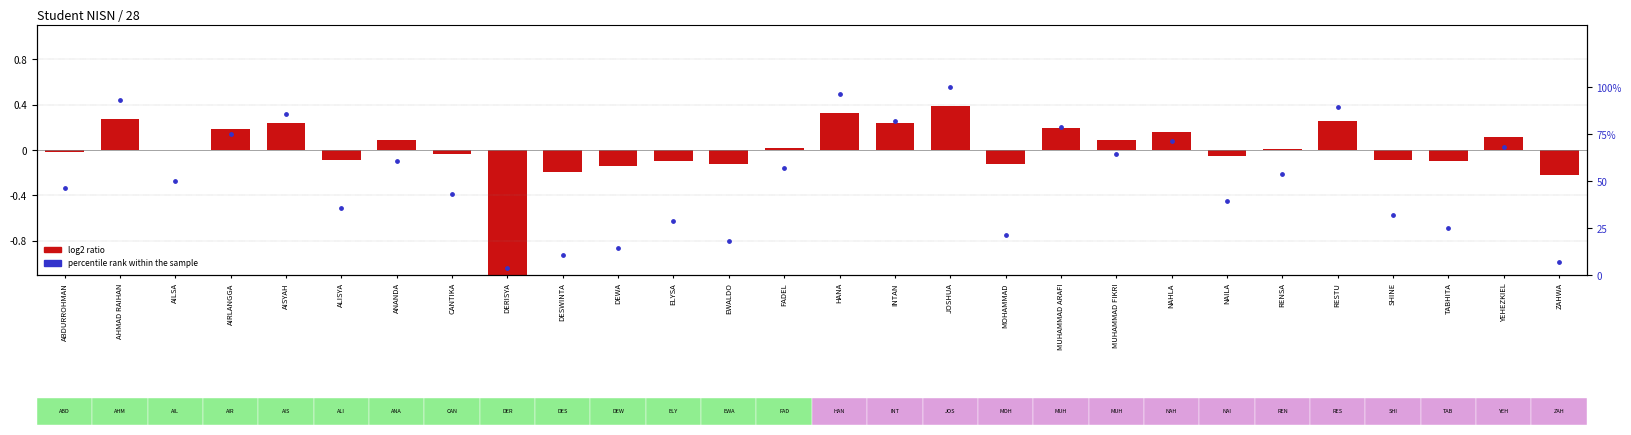

Is the value of log2 ratio at MUHAMMAD FIKRI greater than the value of percentile rank within the sample at DERISYA?

No